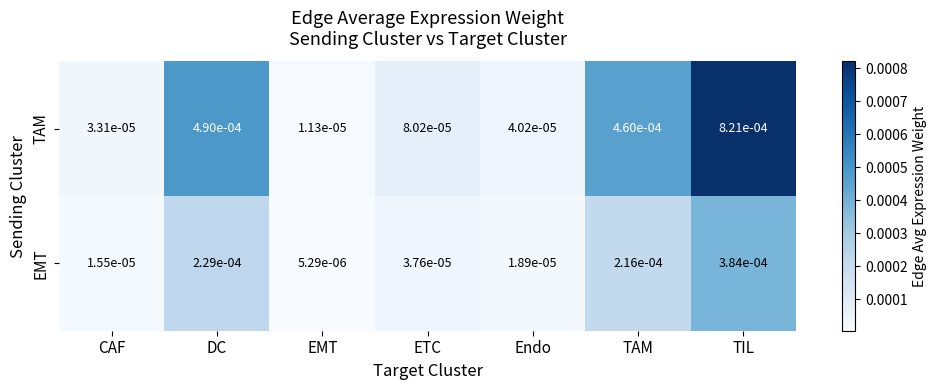

Which series has the widest spread of values?

TAM